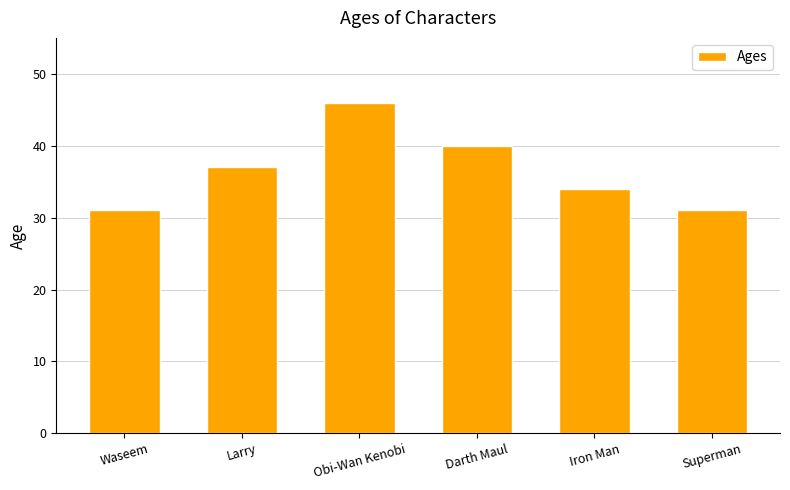

What value does the data have at Larry, to the nearest 10?

40